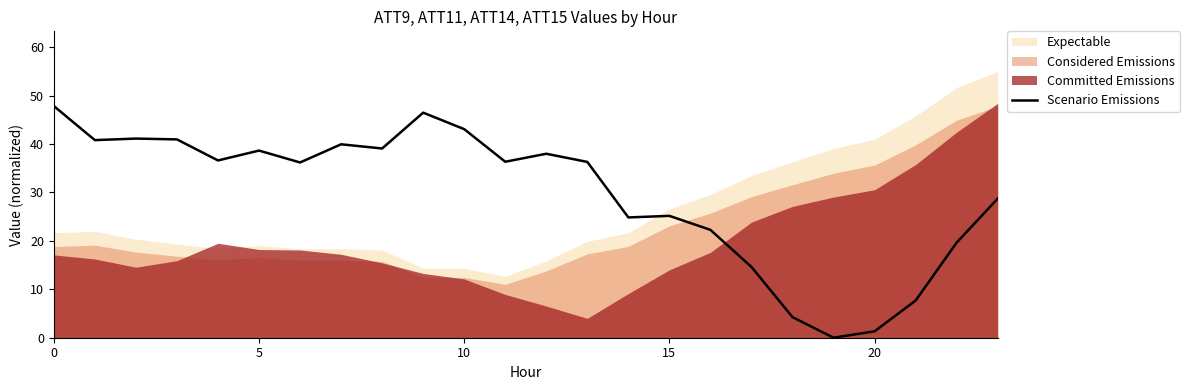

The Scenario Emissions series shows 47.9 at 0. True or false?

True